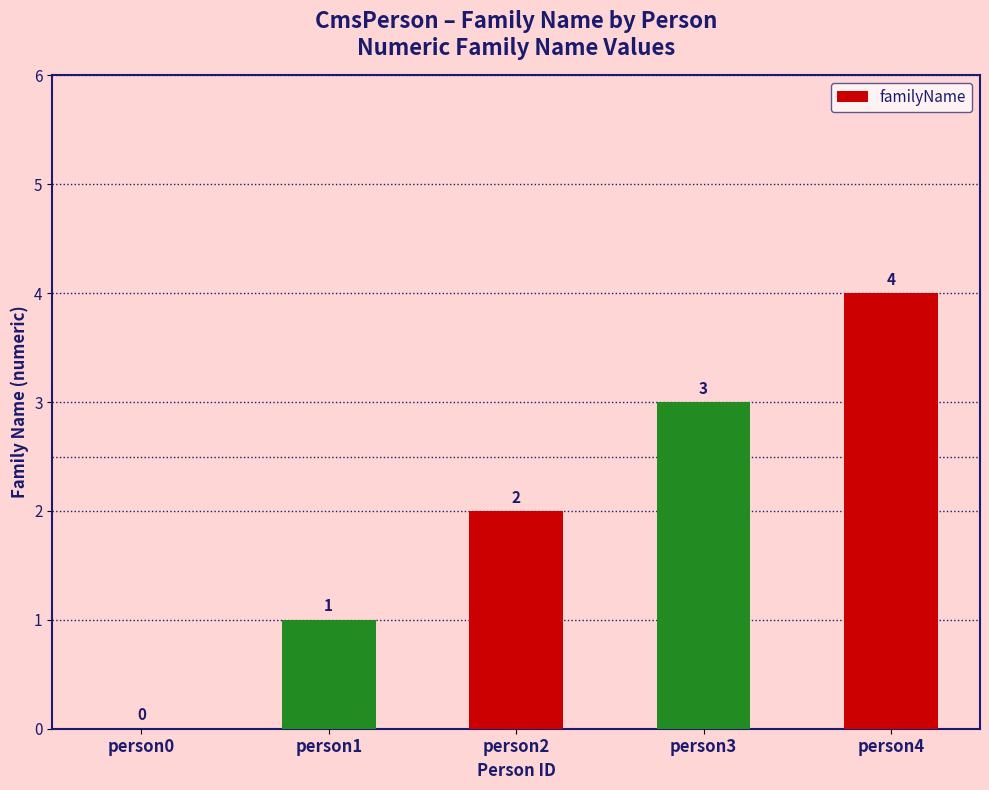

Which label corresponds to the largest value in the chart?

person4